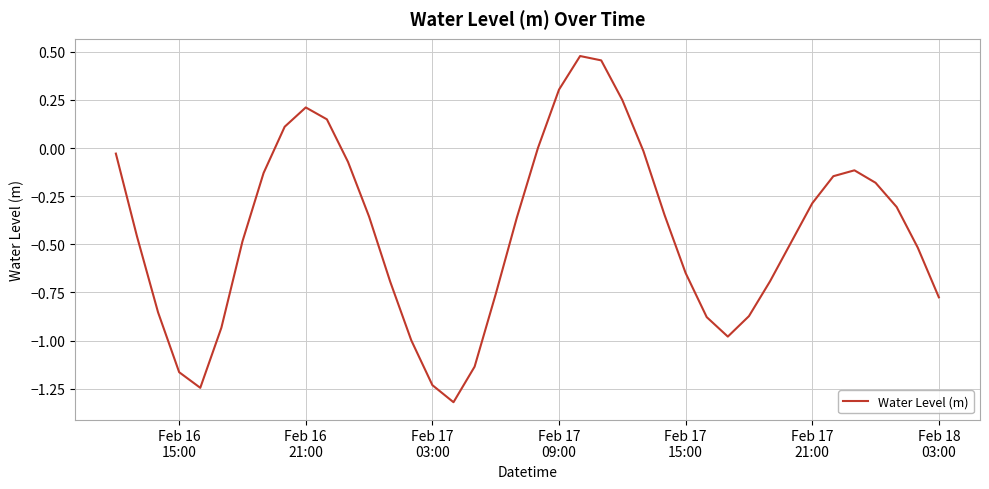

What is the smallest value displayed?

-1.3